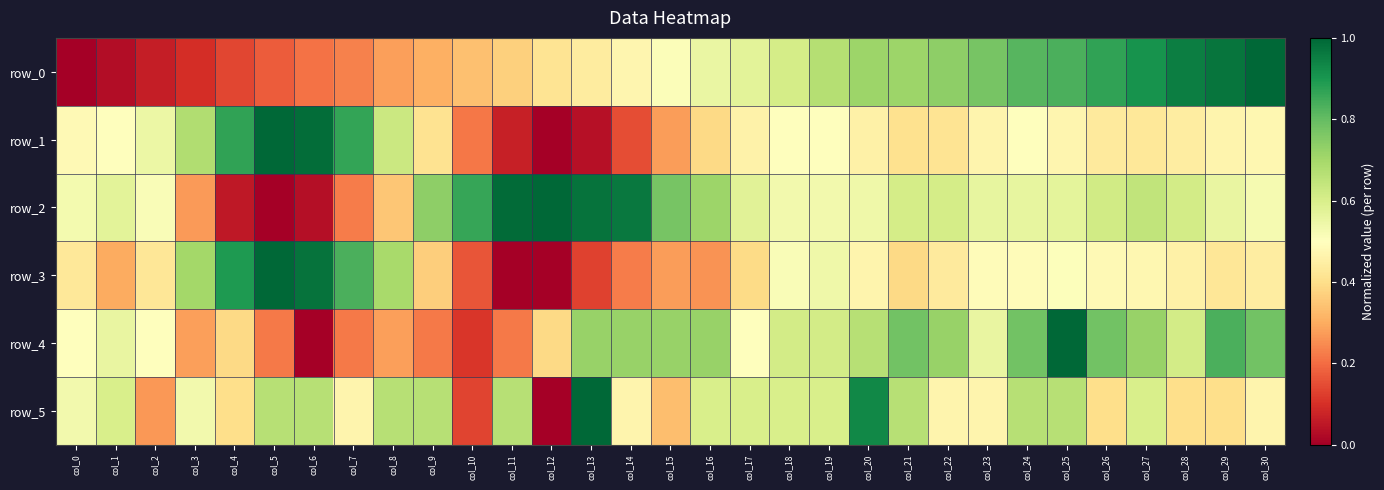

At which label does row_4 reach its peak?

col_25